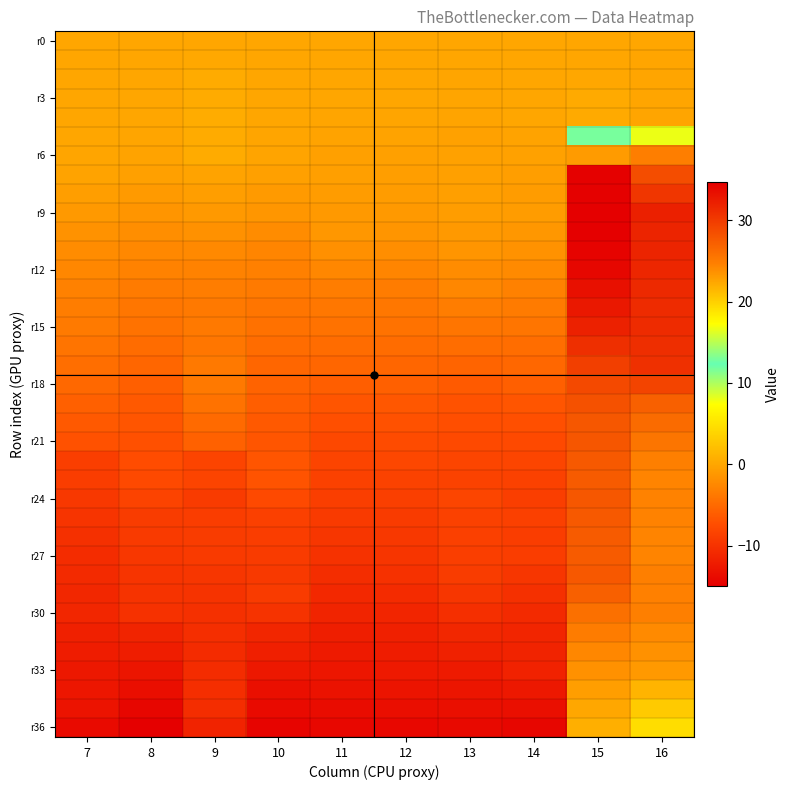

What is the difference between the highest and lowest values at 10?

14.5